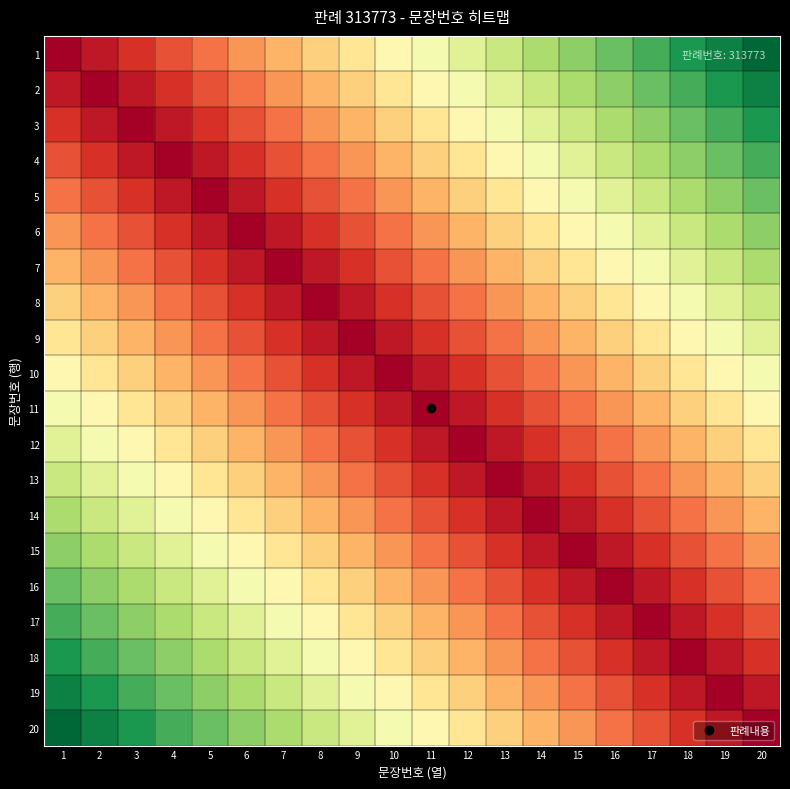

Reading right to left, extract all data points from this chart.

1: 20=1.0	19=0.9	18=0.9	17=0.8	16=0.8	15=0.7	14=0.7	13=0.6	12=0.6	11=0.5	10=0.5	9=0.4	8=0.4	7=0.3	6=0.3	5=0.2	4=0.2	3=0.1	2=0.1	1=0.0
2: 20=0.9	19=0.9	18=0.8	17=0.8	16=0.7	15=0.7	14=0.6	13=0.6	12=0.5	11=0.5	10=0.4	9=0.4	8=0.3	7=0.3	6=0.2	5=0.2	4=0.1	3=0.1	2=0.0	1=0.1
3: 20=0.9	19=0.8	18=0.8	17=0.7	16=0.7	15=0.6	14=0.6	13=0.5	12=0.5	11=0.4	10=0.4	9=0.3	8=0.3	7=0.2	6=0.2	5=0.1	4=0.1	3=0.0	2=0.1	1=0.1
4: 20=0.8	19=0.8	18=0.7	17=0.7	16=0.6	15=0.6	14=0.5	13=0.5	12=0.4	11=0.4	10=0.3	9=0.3	8=0.2	7=0.2	6=0.1	5=0.1	4=0.0	3=0.1	2=0.1	1=0.2
5: 20=0.8	19=0.7	18=0.7	17=0.6	16=0.6	15=0.5	14=0.5	13=0.4	12=0.4	11=0.3	10=0.3	9=0.2	8=0.2	7=0.1	6=0.1	5=0.0	4=0.1	3=0.1	2=0.2	1=0.2
6: 20=0.7	19=0.7	18=0.6	17=0.6	16=0.5	15=0.5	14=0.4	13=0.4	12=0.3	11=0.3	10=0.2	9=0.2	8=0.1	7=0.1	6=0.0	5=0.1	4=0.1	3=0.2	2=0.2	1=0.3
7: 20=0.7	19=0.6	18=0.6	17=0.5	16=0.5	15=0.4	14=0.4	13=0.3	12=0.3	11=0.2	10=0.2	9=0.1	8=0.1	7=0.0	6=0.1	5=0.1	4=0.2	3=0.2	2=0.3	1=0.3
8: 20=0.6	19=0.6	18=0.5	17=0.5	16=0.4	15=0.4	14=0.3	13=0.3	12=0.2	11=0.2	10=0.1	9=0.1	8=0.0	7=0.1	6=0.1	5=0.2	4=0.2	3=0.3	2=0.3	1=0.4
9: 20=0.6	19=0.5	18=0.5	17=0.4	16=0.4	15=0.3	14=0.3	13=0.2	12=0.2	11=0.1	10=0.1	9=0.0	8=0.1	7=0.1	6=0.2	5=0.2	4=0.3	3=0.3	2=0.4	1=0.4
10: 20=0.5	19=0.5	18=0.4	17=0.4	16=0.3	15=0.3	14=0.2	13=0.2	12=0.1	11=0.1	10=0.0	9=0.1	8=0.1	7=0.2	6=0.2	5=0.3	4=0.3	3=0.4	2=0.4	1=0.5
11: 20=0.5	19=0.4	18=0.4	17=0.3	16=0.3	15=0.2	14=0.2	13=0.1	12=0.1	11=0.0	10=0.1	9=0.1	8=0.2	7=0.2	6=0.3	5=0.3	4=0.4	3=0.4	2=0.5	1=0.5
12: 20=0.4	19=0.4	18=0.3	17=0.3	16=0.2	15=0.2	14=0.1	13=0.1	12=0.0	11=0.1	10=0.1	9=0.2	8=0.2	7=0.3	6=0.3	5=0.4	4=0.4	3=0.5	2=0.5	1=0.6
13: 20=0.4	19=0.3	18=0.3	17=0.2	16=0.2	15=0.1	14=0.1	13=0.0	12=0.1	11=0.1	10=0.2	9=0.2	8=0.3	7=0.3	6=0.4	5=0.4	4=0.5	3=0.5	2=0.6	1=0.6
14: 20=0.3	19=0.3	18=0.2	17=0.2	16=0.1	15=0.1	14=0.0	13=0.1	12=0.1	11=0.2	10=0.2	9=0.3	8=0.3	7=0.4	6=0.4	5=0.5	4=0.5	3=0.6	2=0.6	1=0.7
15: 20=0.3	19=0.2	18=0.2	17=0.1	16=0.1	15=0.0	14=0.1	13=0.1	12=0.2	11=0.2	10=0.3	9=0.3	8=0.4	7=0.4	6=0.5	5=0.5	4=0.6	3=0.6	2=0.7	1=0.7
16: 20=0.2	19=0.2	18=0.1	17=0.1	16=0.0	15=0.1	14=0.1	13=0.2	12=0.2	11=0.3	10=0.3	9=0.4	8=0.4	7=0.5	6=0.5	5=0.6	4=0.6	3=0.7	2=0.7	1=0.8
17: 20=0.2	19=0.1	18=0.1	17=0.0	16=0.1	15=0.1	14=0.2	13=0.2	12=0.3	11=0.3	10=0.4	9=0.4	8=0.5	7=0.5	6=0.6	5=0.6	4=0.7	3=0.7	2=0.8	1=0.8
18: 20=0.1	19=0.1	18=0.0	17=0.1	16=0.1	15=0.2	14=0.2	13=0.3	12=0.3	11=0.4	10=0.4	9=0.5	8=0.5	7=0.6	6=0.6	5=0.7	4=0.7	3=0.8	2=0.8	1=0.9
19: 20=0.1	19=0.0	18=0.1	17=0.1	16=0.2	15=0.2	14=0.3	13=0.3	12=0.4	11=0.4	10=0.5	9=0.5	8=0.6	7=0.6	6=0.7	5=0.7	4=0.8	3=0.8	2=0.9	1=0.9
20: 20=0.0	19=0.1	18=0.1	17=0.2	16=0.2	15=0.3	14=0.3	13=0.4	12=0.4	11=0.5	10=0.5	9=0.6	8=0.6	7=0.7	6=0.7	5=0.8	4=0.8	3=0.9	2=0.9	1=1.0